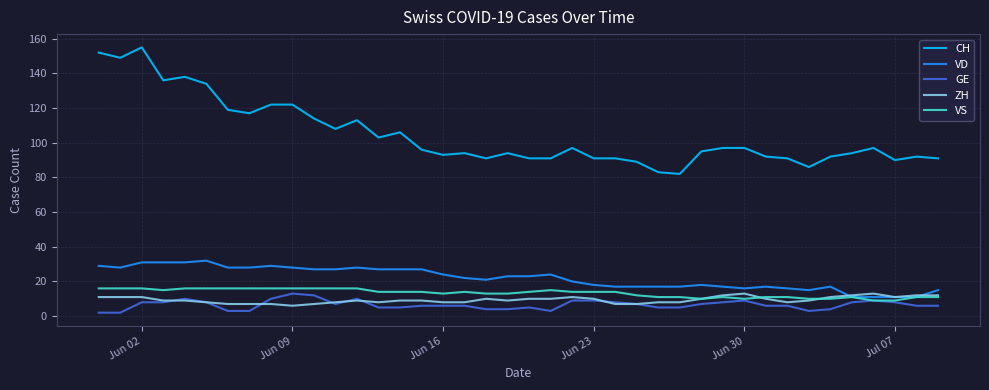

Reading right to left, list all the values displayed in this chart.

CH: 91	92	90	97	94	92	86	91	92	97	97	95	82	83	89	91	91	97	91	91	94	91	94	93	96	106	103	113	108	114	122	122	117	119	134	138	136	155	149	152
VD: 15	11	11	11	11	17	15	16	17	16	17	18	17	17	17	17	18	20	24	23	23	21	22	24	27	27	27	28	27	27	28	29	28	28	32	31	31	31	28	29
GE: 6	6	8	9	8	4	3	6	6	9	8	7	5	5	7	8	9	9	3	5	4	4	6	6	6	5	5	10	7	12	13	10	3	3	8	10	8	8	2	2
ZH: 12	12	11	13	12	11	9	8	10	13	12	10	8	8	7	7	10	11	10	10	9	10	8	8	9	9	8	9	8	7	6	7	7	7	8	9	9	11	11	11
VS: 11	11	9	9	11	10	10	11	11	10	11	10	11	11	12	14	14	14	15	14	13	13	14	13	14	14	14	16	16	16	16	16	16	16	16	16	15	16	16	16